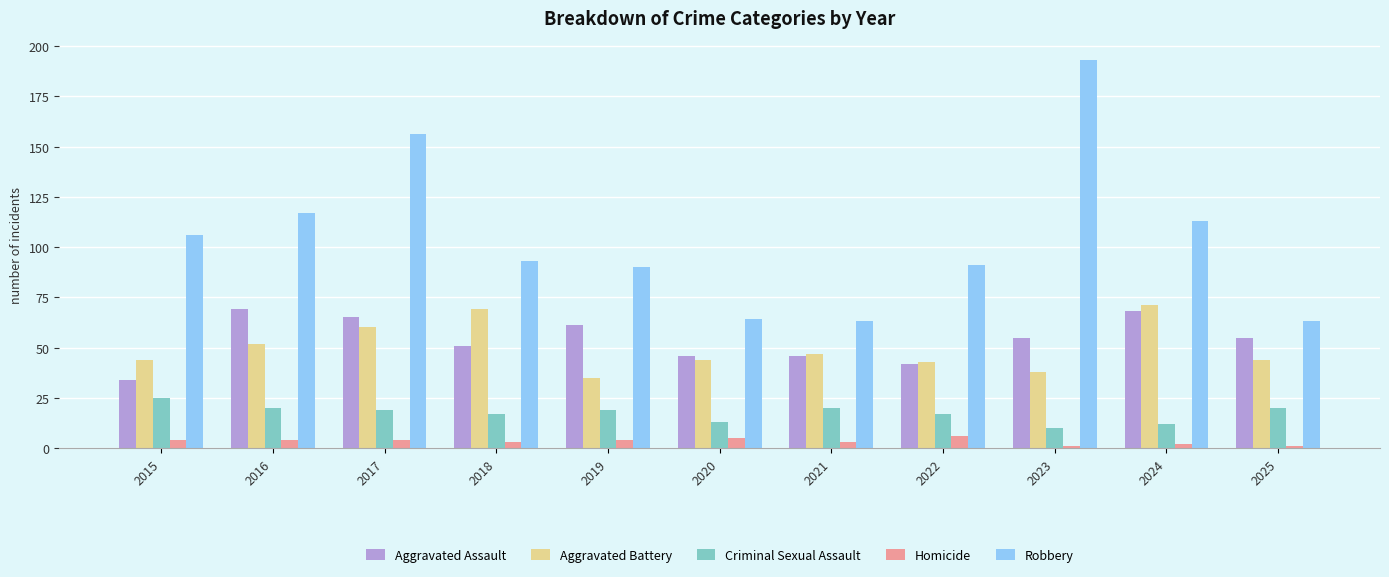

Is it true that Aggravated Assault equals 63 at 2020?

False